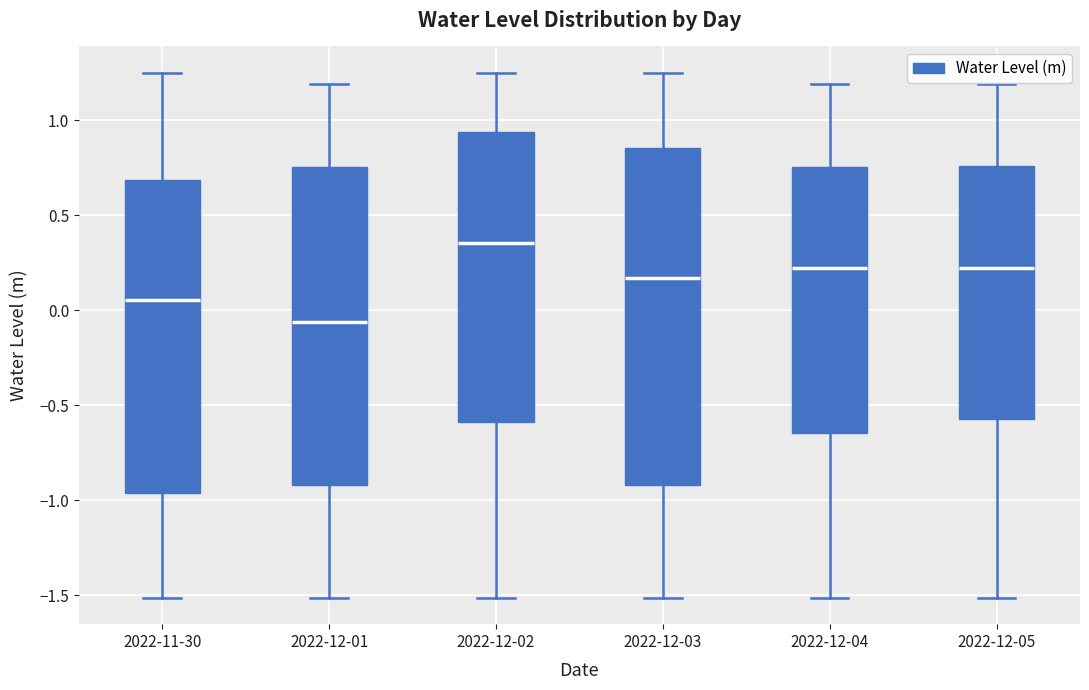

Where does the upper whisker of the box for 2022-12-05 end on the y-axis? The values are not printed on the chart, so give them approximately, as read against the axis.

1.20